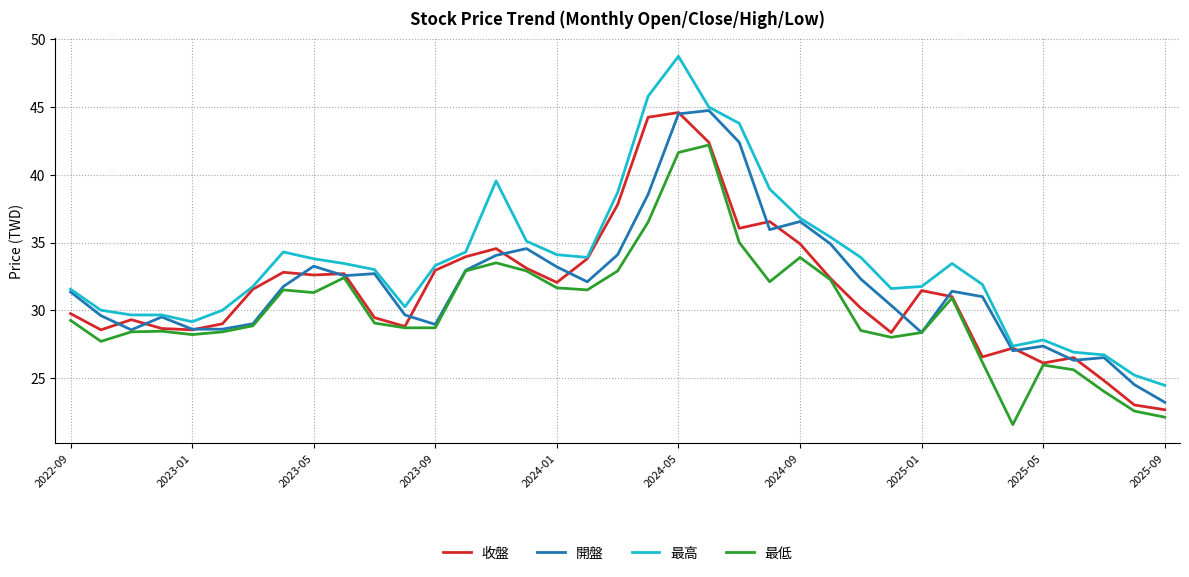

Which series has the widest spread of values?

最高